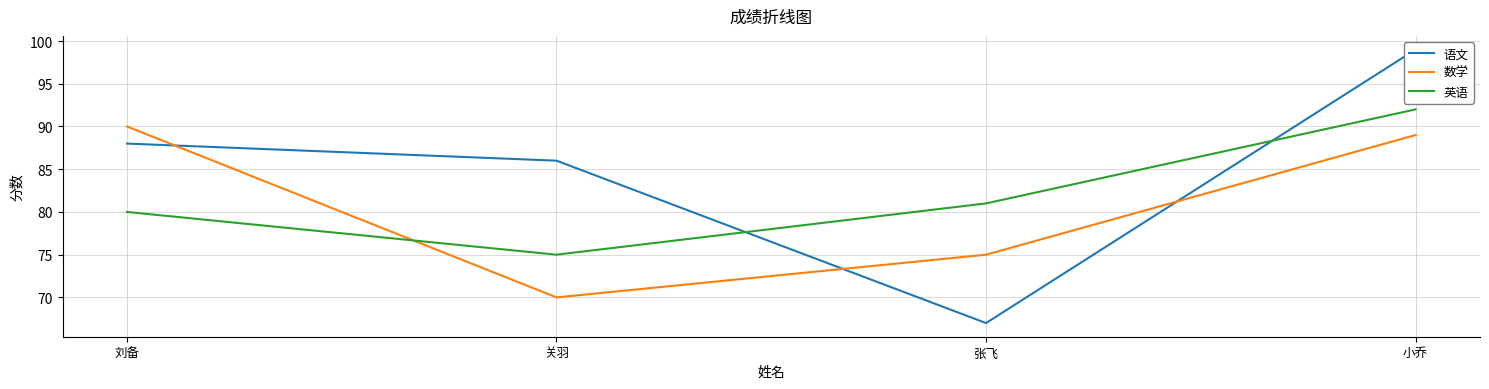

Which series changed the most between 刘备 and 小乔?

英语